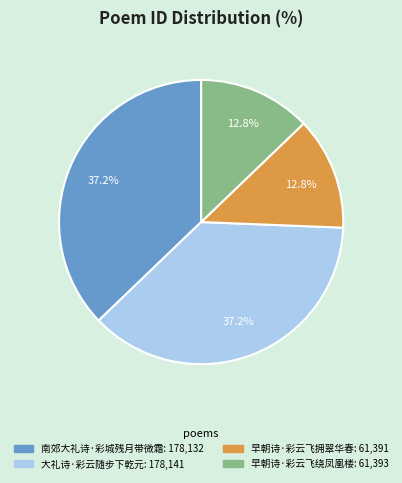

Combined, do 南郊大礼诗·彩城残月带微霜 and 大礼诗·彩云随步下乾元 account for over 50%?

Yes